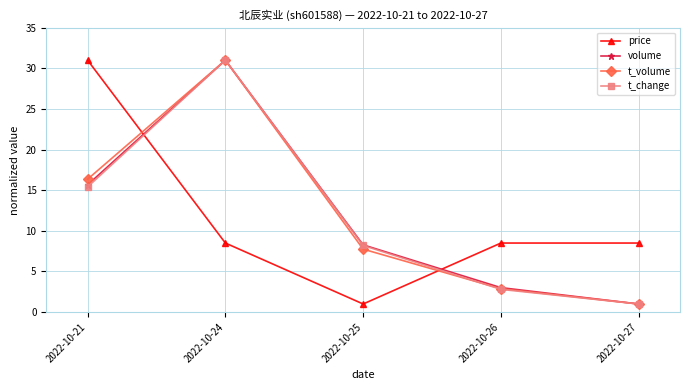

At which category is the sum across all series the highest?

2022-10-24